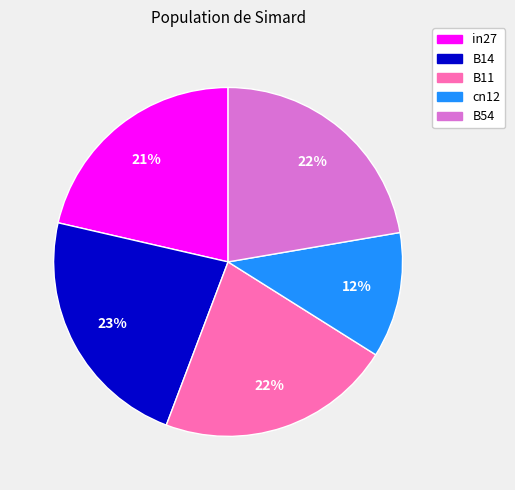

Is it true that cn12 is 12% of the pie?

True